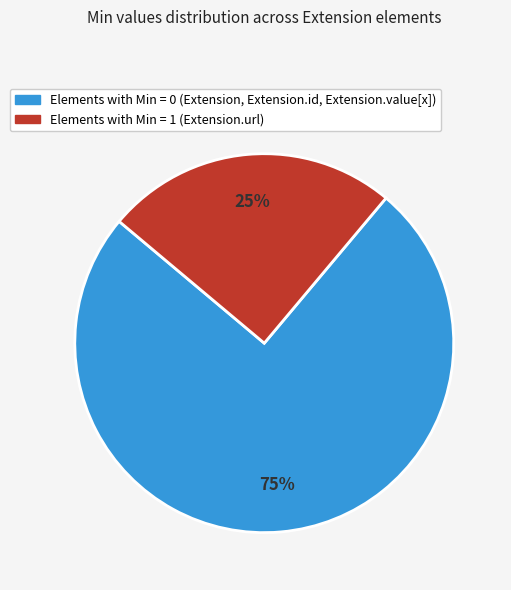

Does any single category account for the majority?

Yes